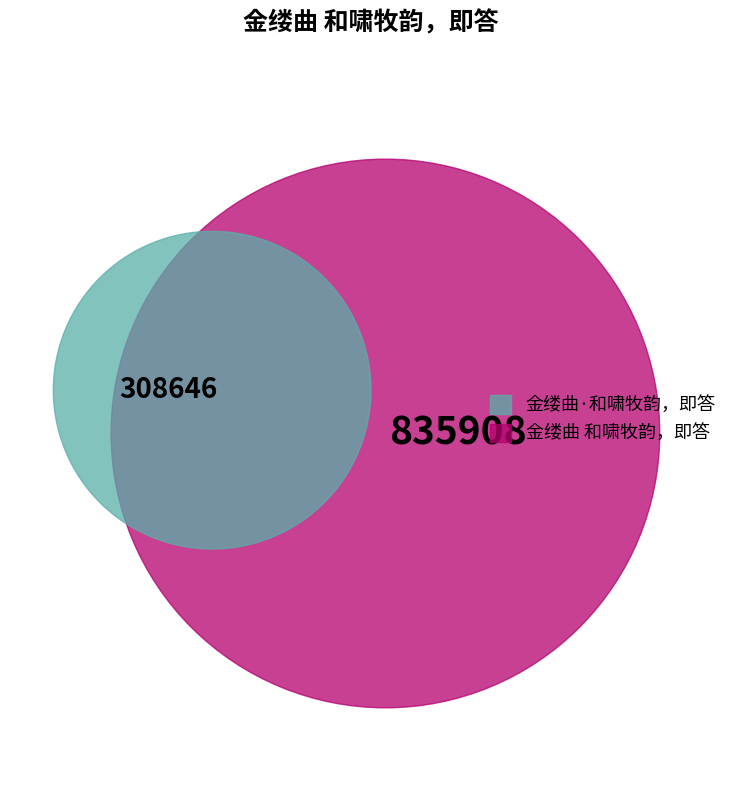

Do 金缕曲·和啸牧韵，即答 and 金缕曲 和啸牧韵，即答 together represent more than half of the pie?

Yes